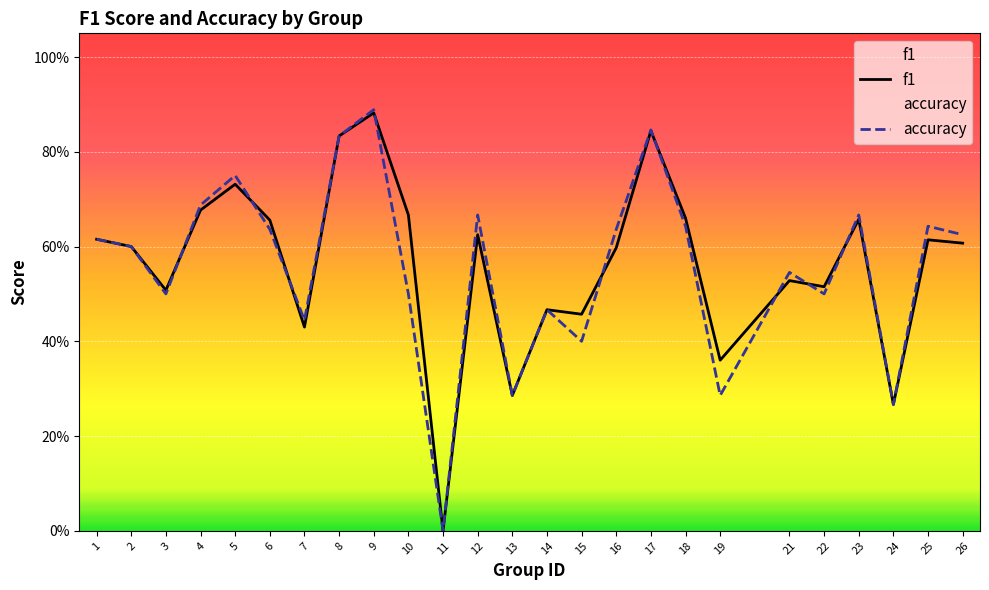

The accuracy series shows 0.7 at 22. True or false?

False